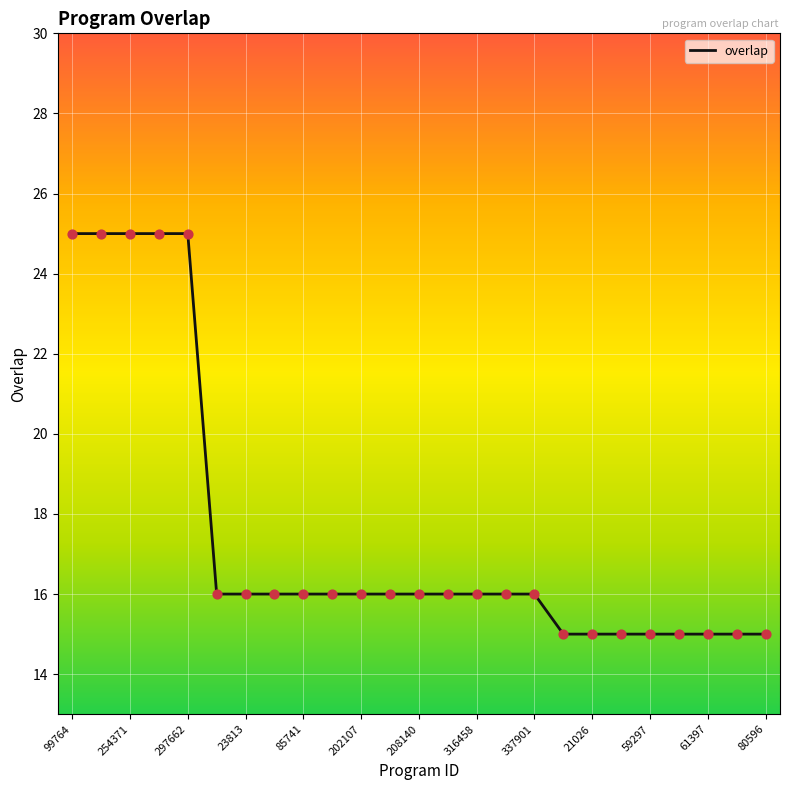

What is the greatest value displayed?

25